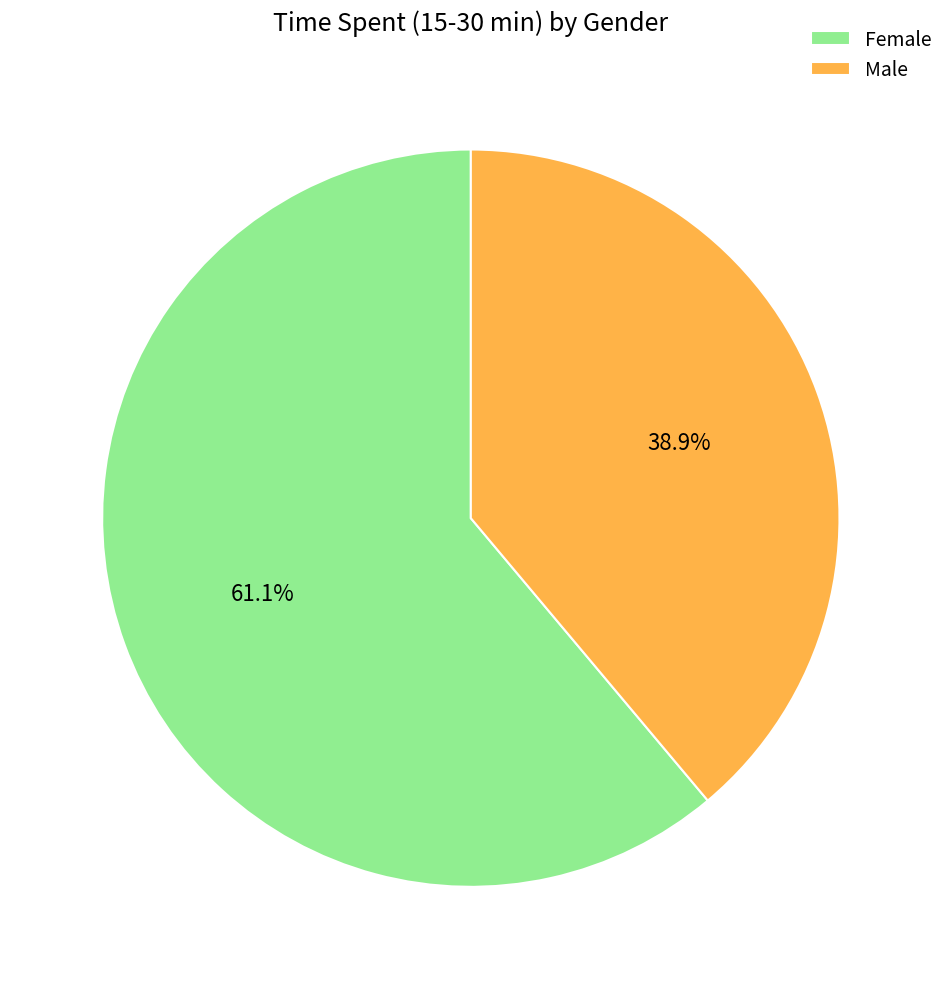

Count the number of slices in the pie.

2